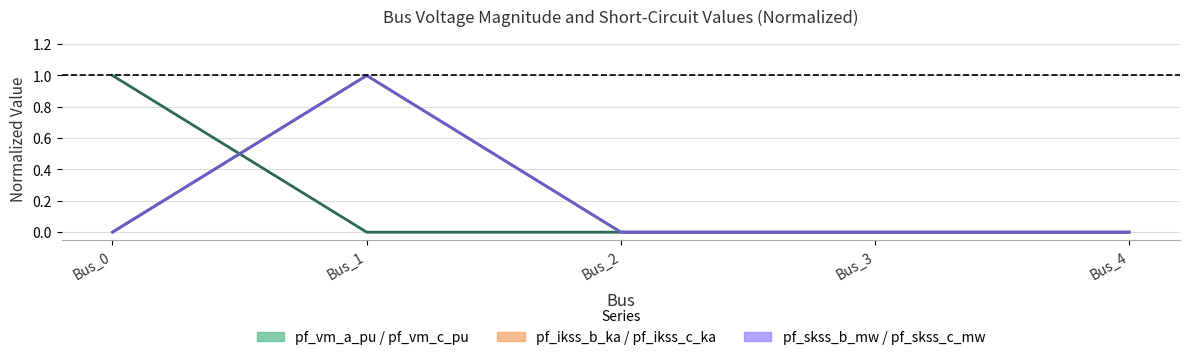

After their last crossing, which series has the higher values: pf_skss_b_mw or pf_vm_a_pu?

pf_vm_a_pu